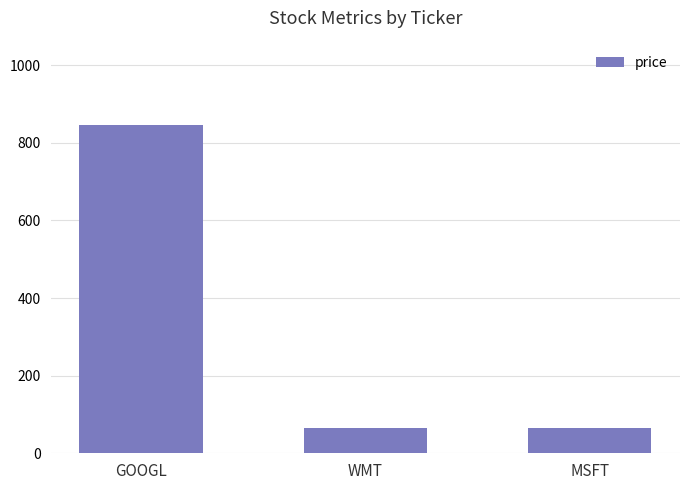

Where does the data first go above 65?

GOOGL